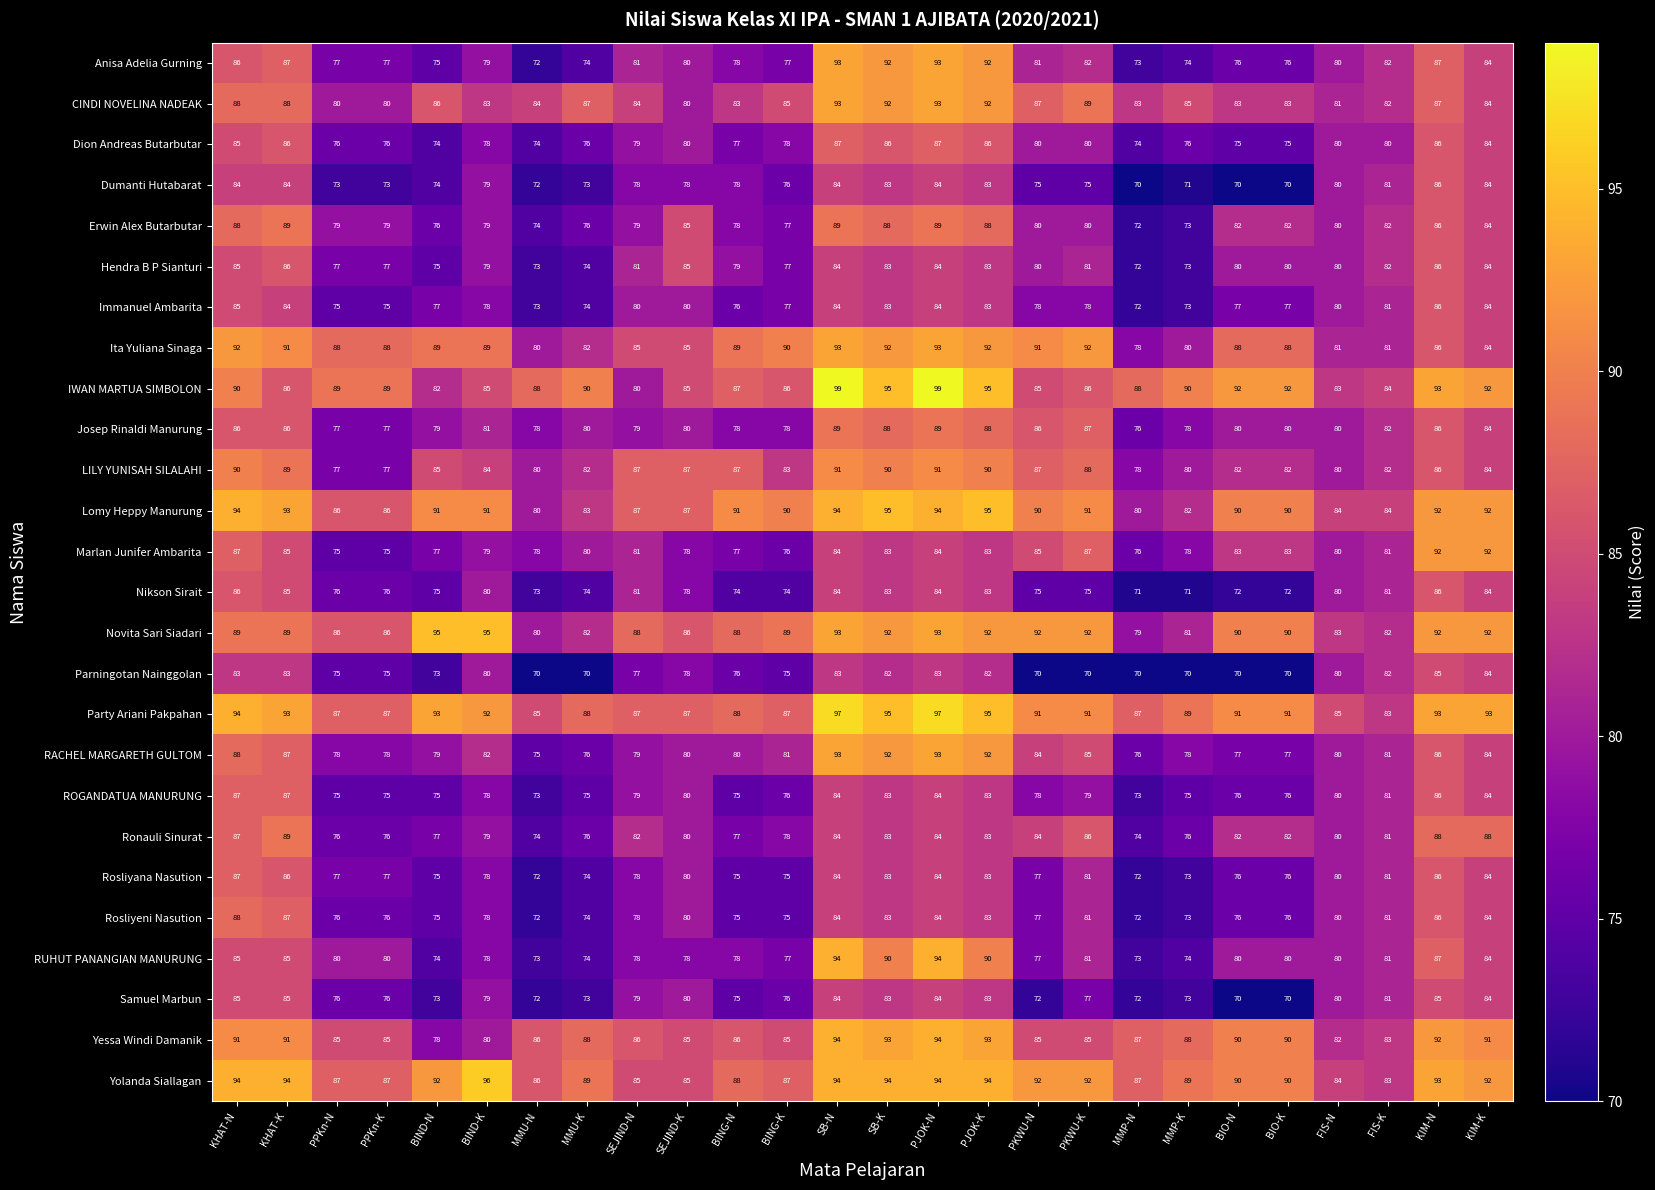

What is the sum of all Ronauli Sinurat values?

2106